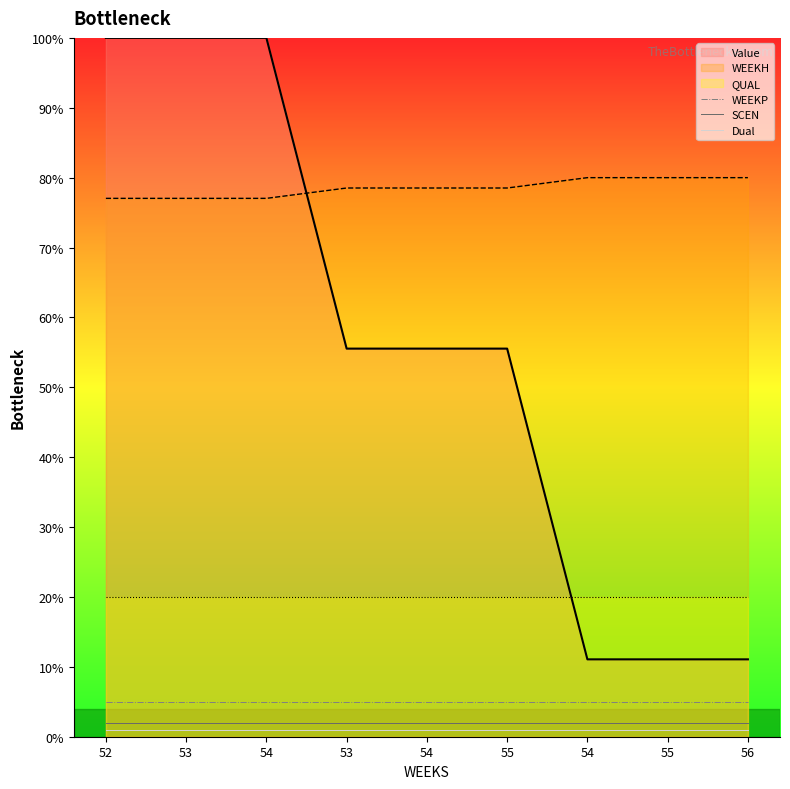

Read the WEEKP value at 55.

5